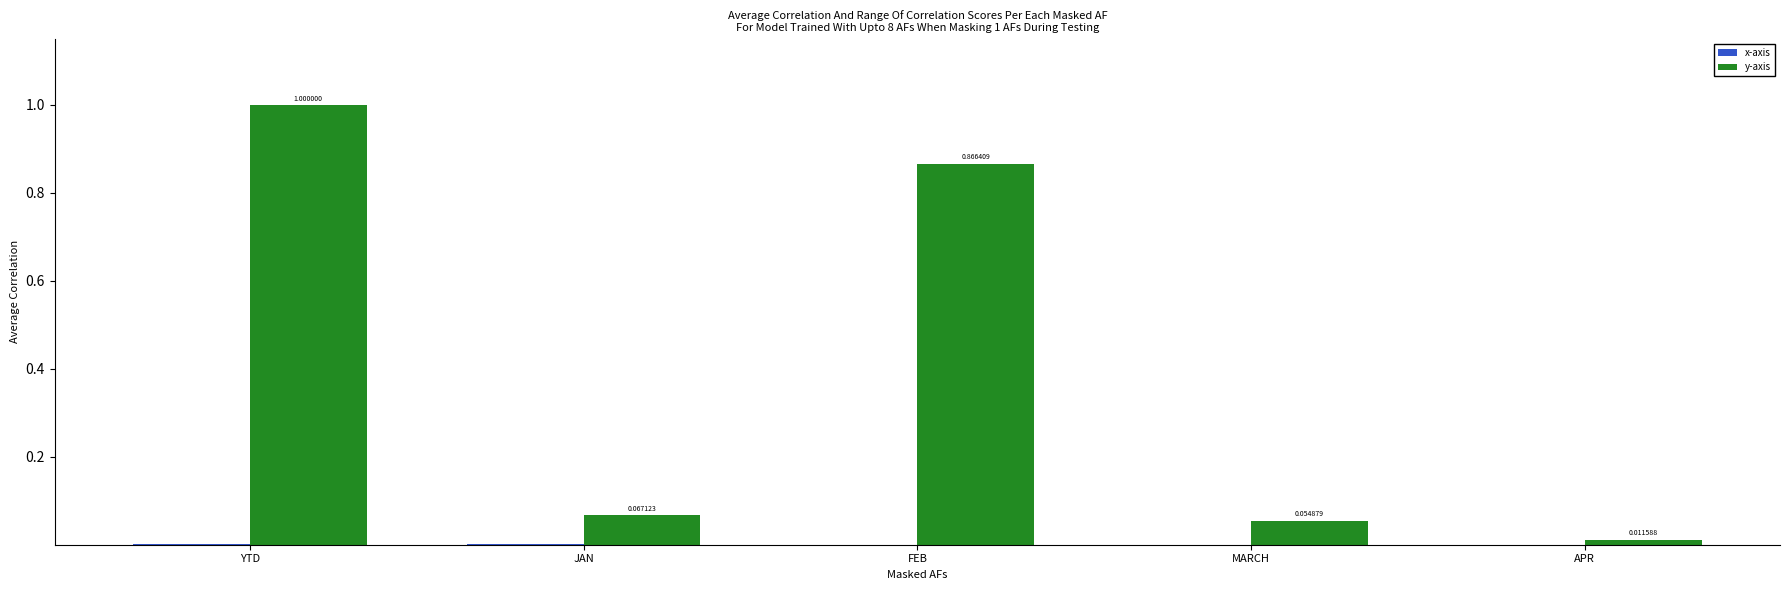

The value of y-axis at FEB is 0.2. True or false?

False